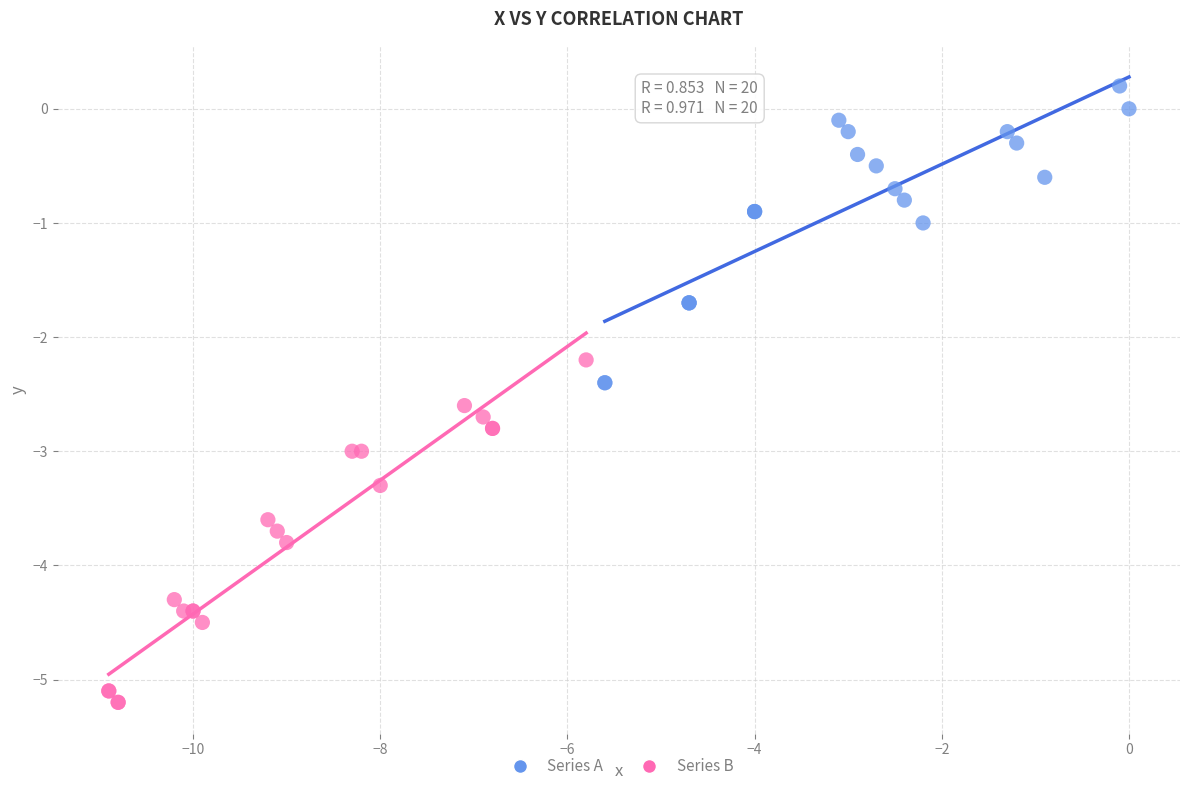

Which series has the largest Y range (max minus min)?

Series B